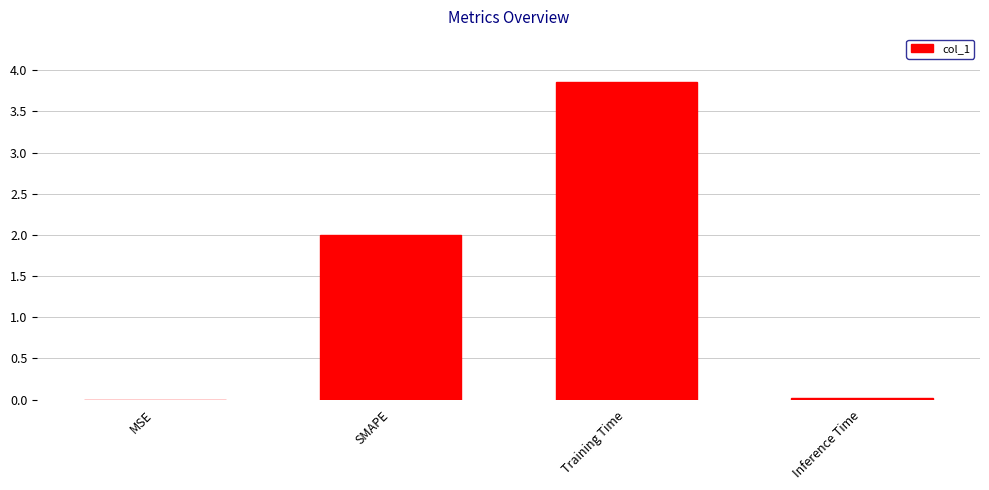

What is the approximate value at SMAPE?

2.0